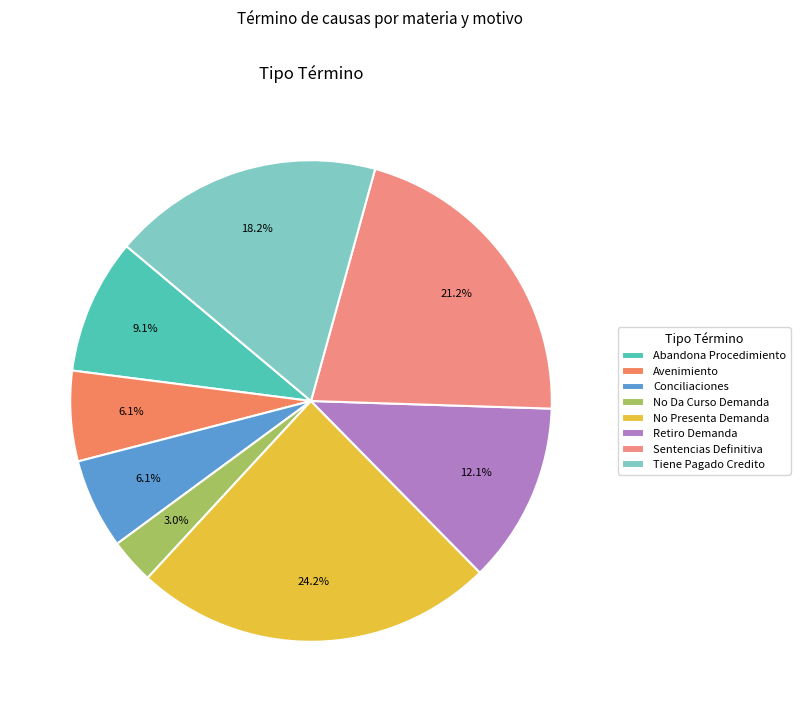

To the nearest percent, what is the combined percentage of Tiene Pagado Credito and Retiro Demanda?

30%